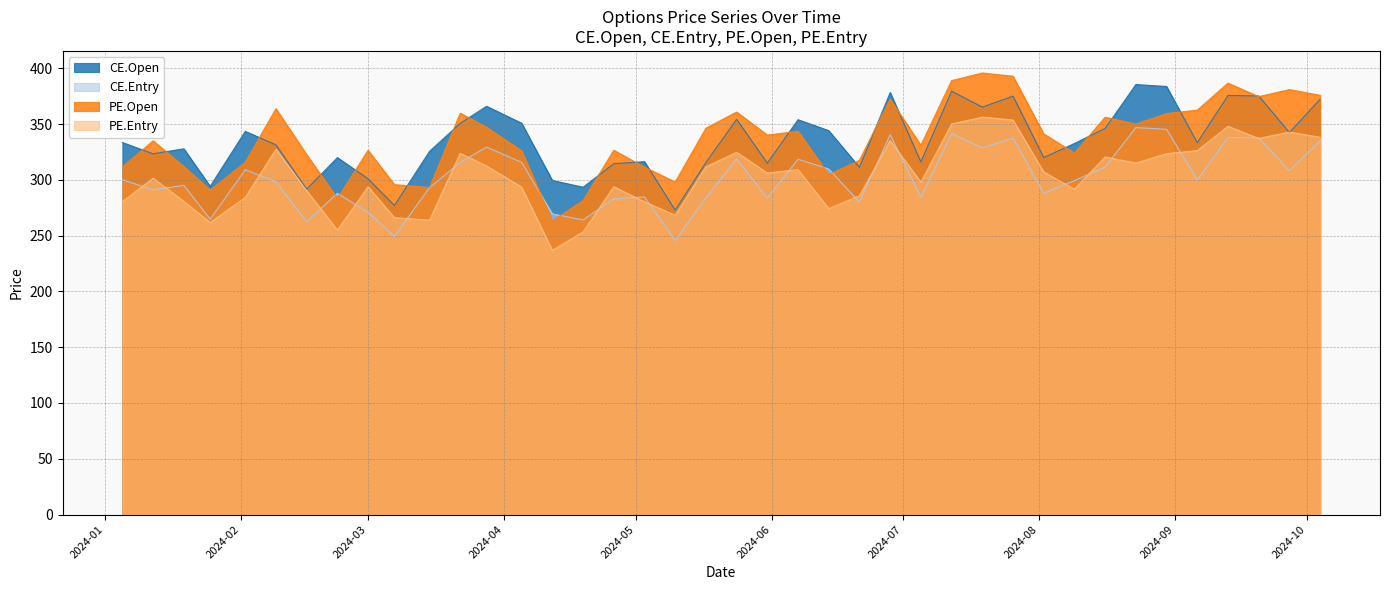

What is the maximum value for CE.Entry?

346.9